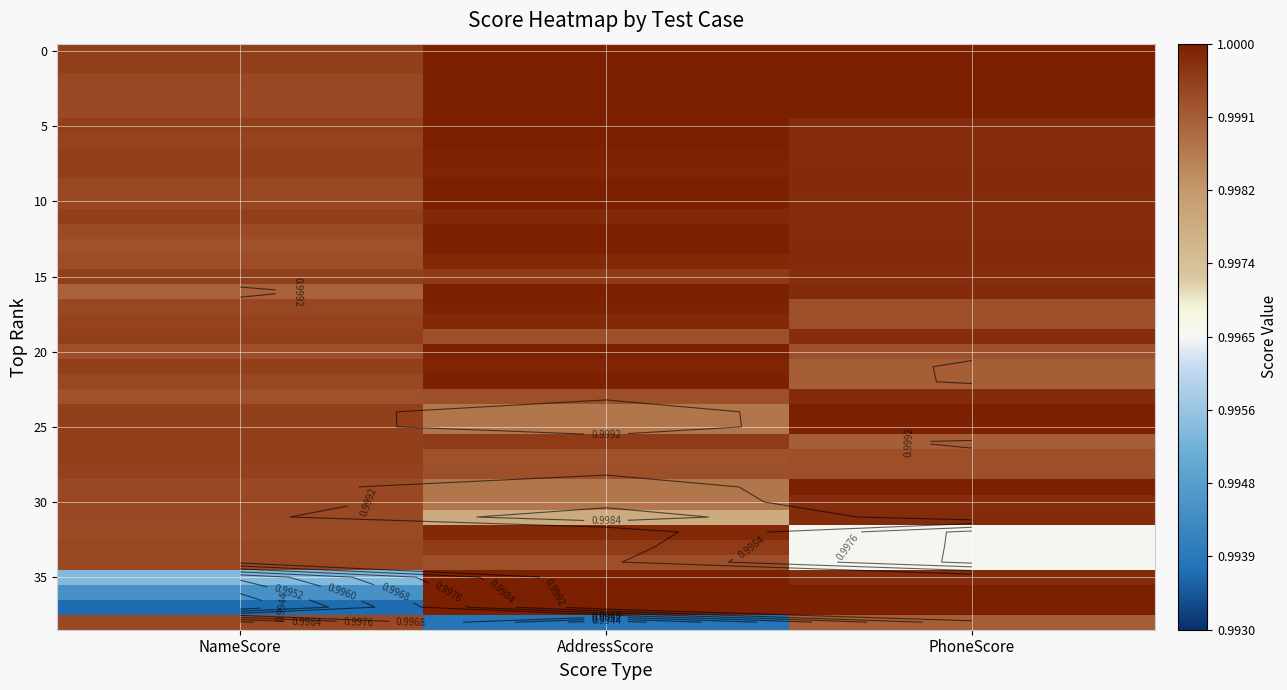

How many series are shown in this chart?

39